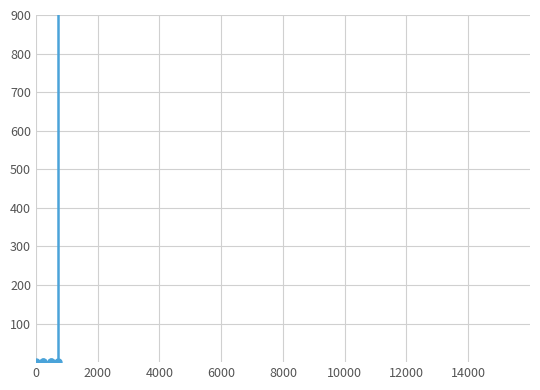

True or false: the data has more than 1 interior local peaks.

False